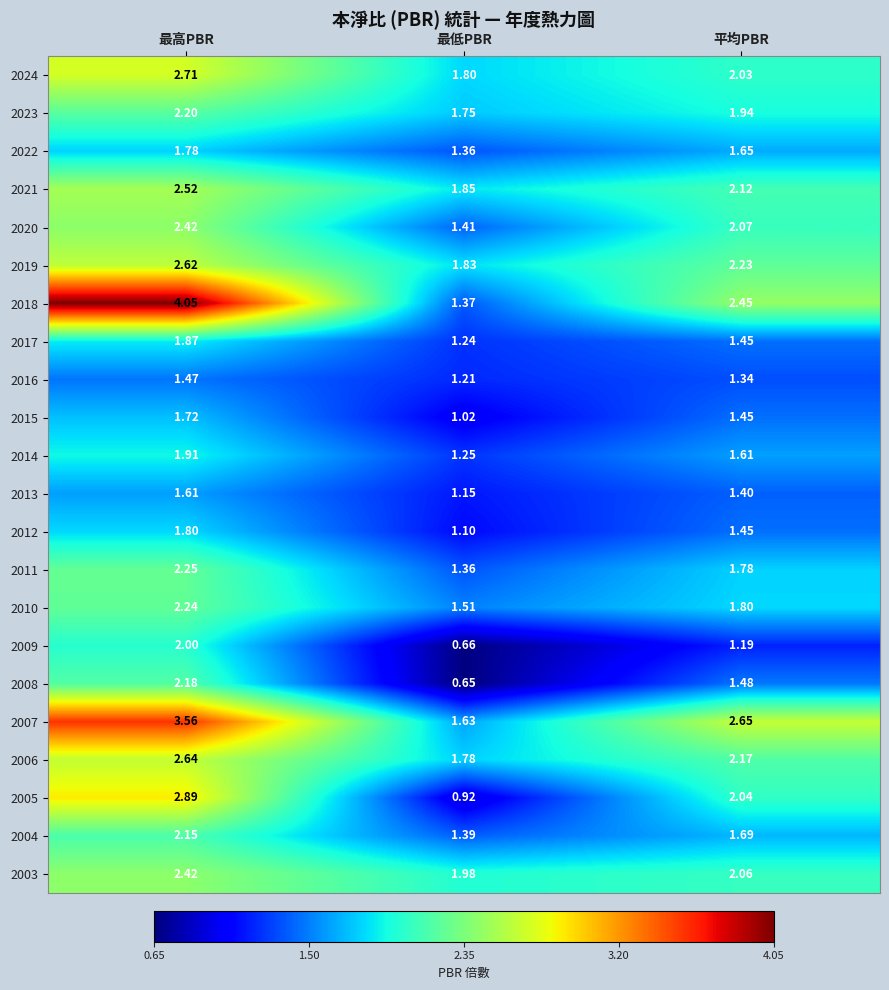

Which category has the highest value across all series?

最高PBR